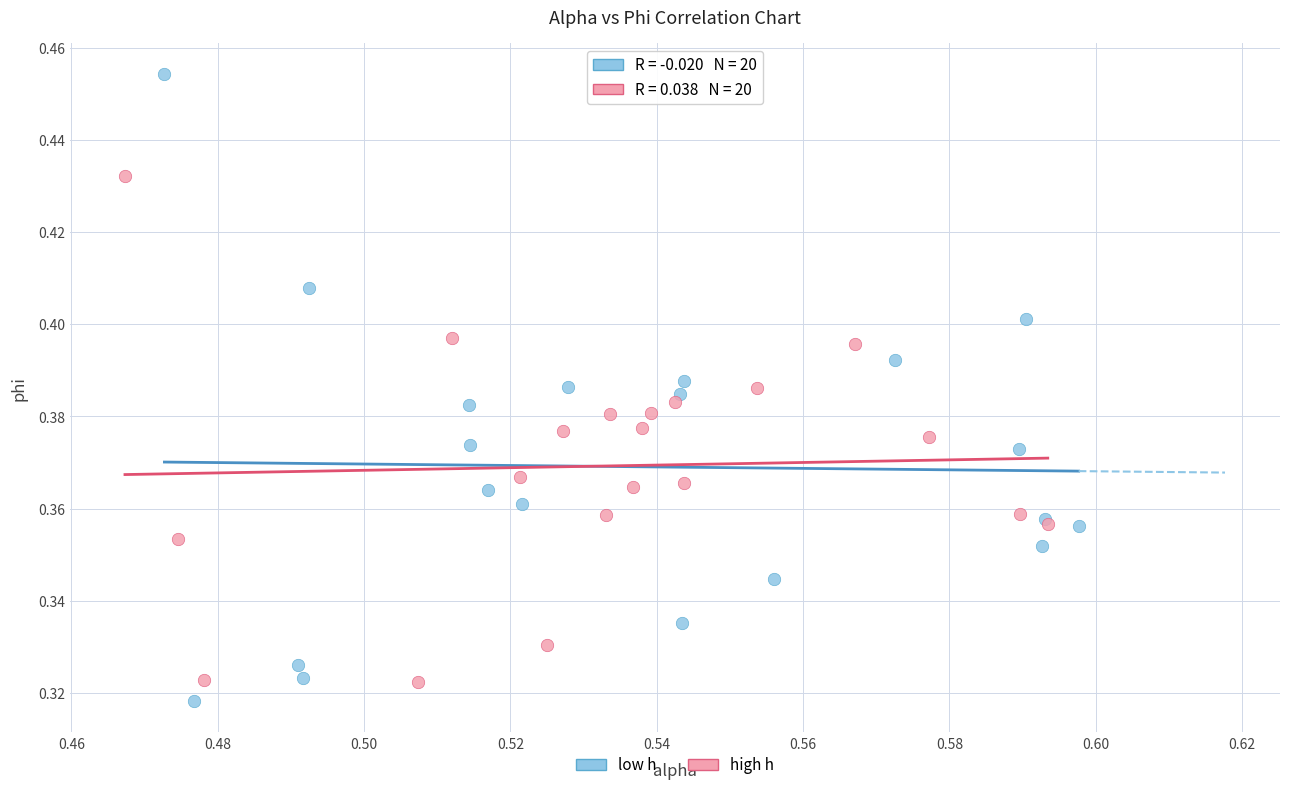

What are all the series names shown in the legend?

low h, high h